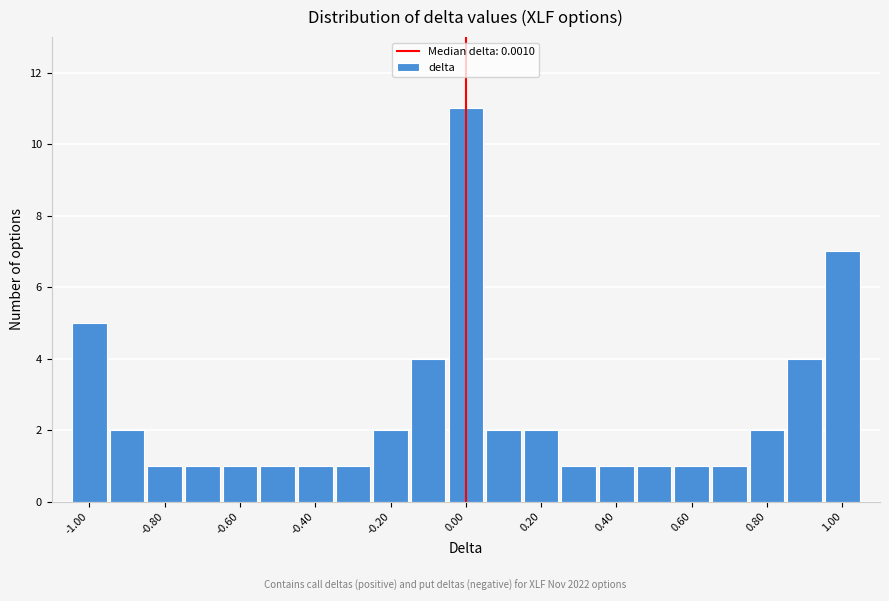

What is the height of the bar covering 0.55 to 0.65 on the x-axis? Neither the bar edges nor the heights are printed on the chart, so give them approximately, as read against the axes.

1